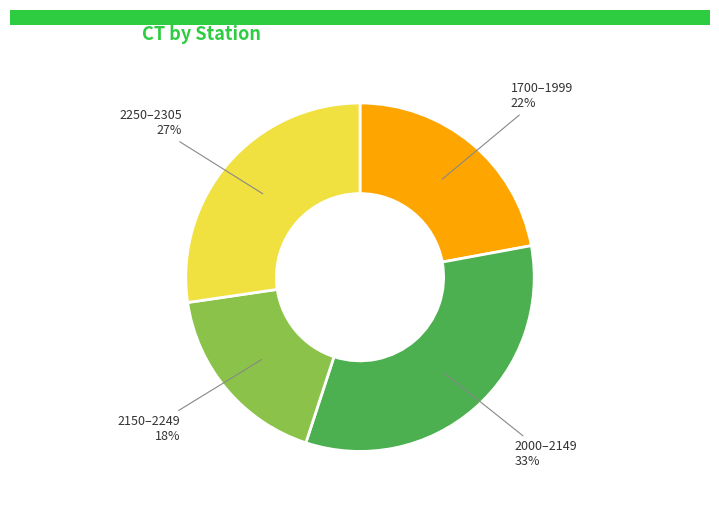

To the nearest percent, what portion does 2150–2249 represent?

18%